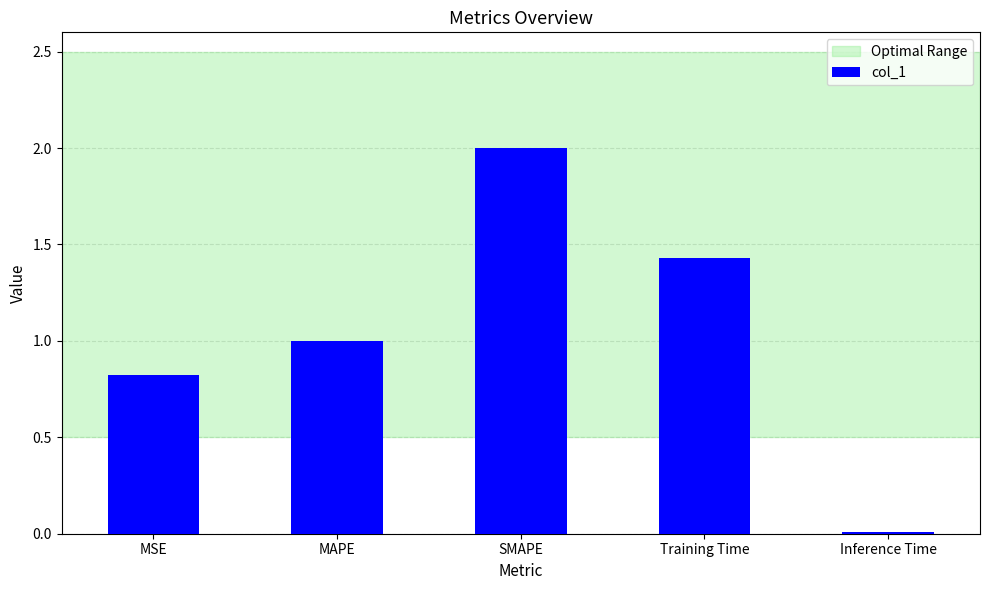

Rank the categories by value from highest to lowest.

SMAPE, Training Time, MAPE, MSE, Inference Time